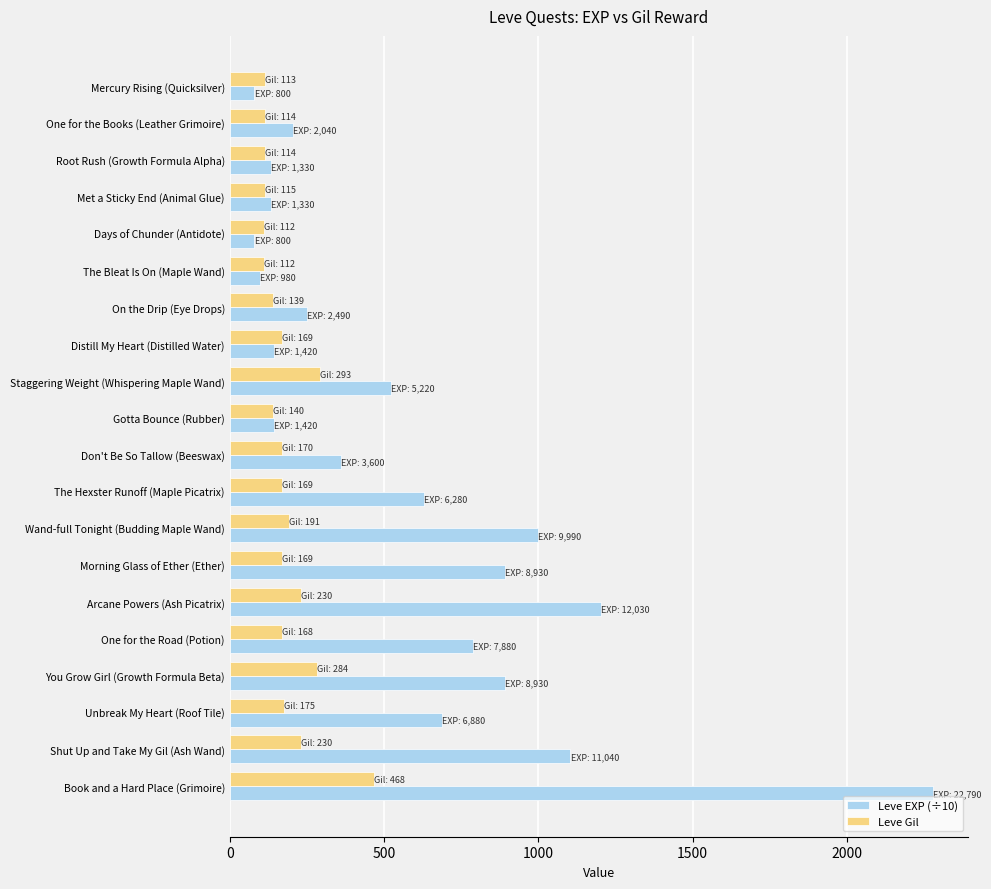

At which category is the sum across all series the highest?

Book and a Hard Place (Grimoire)